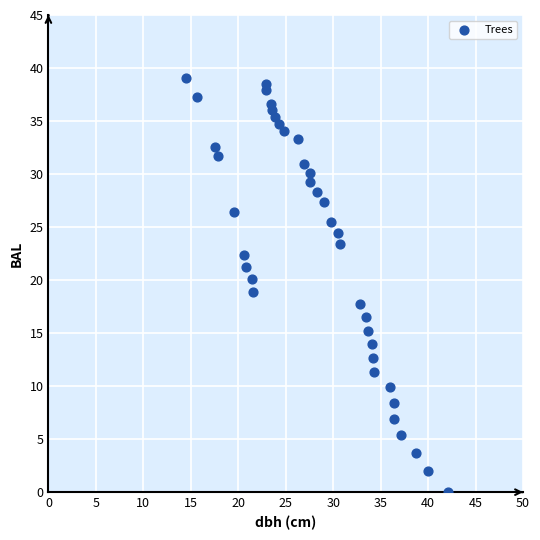

What is the range of Y values (max minus min)?

39.0